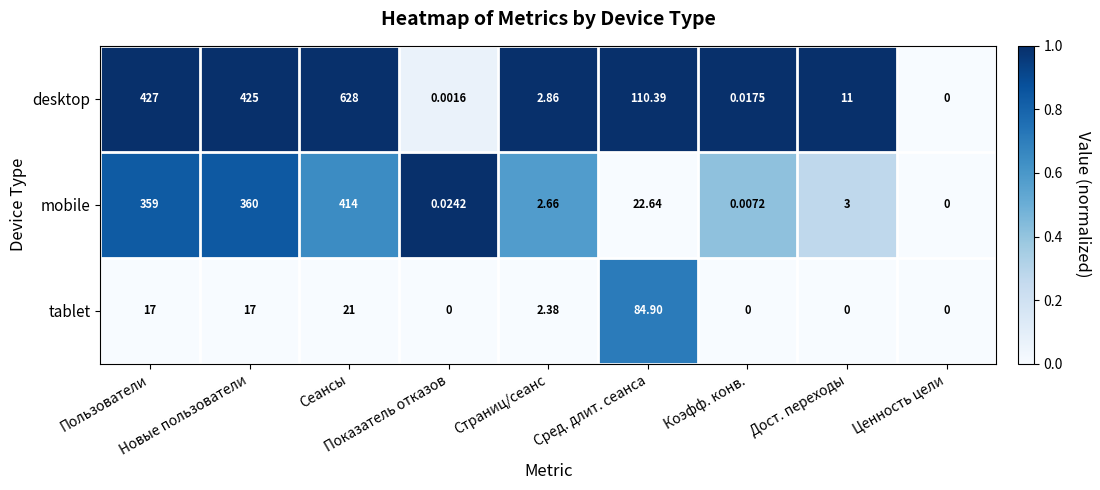

Which series has the largest total across all categories?

desktop